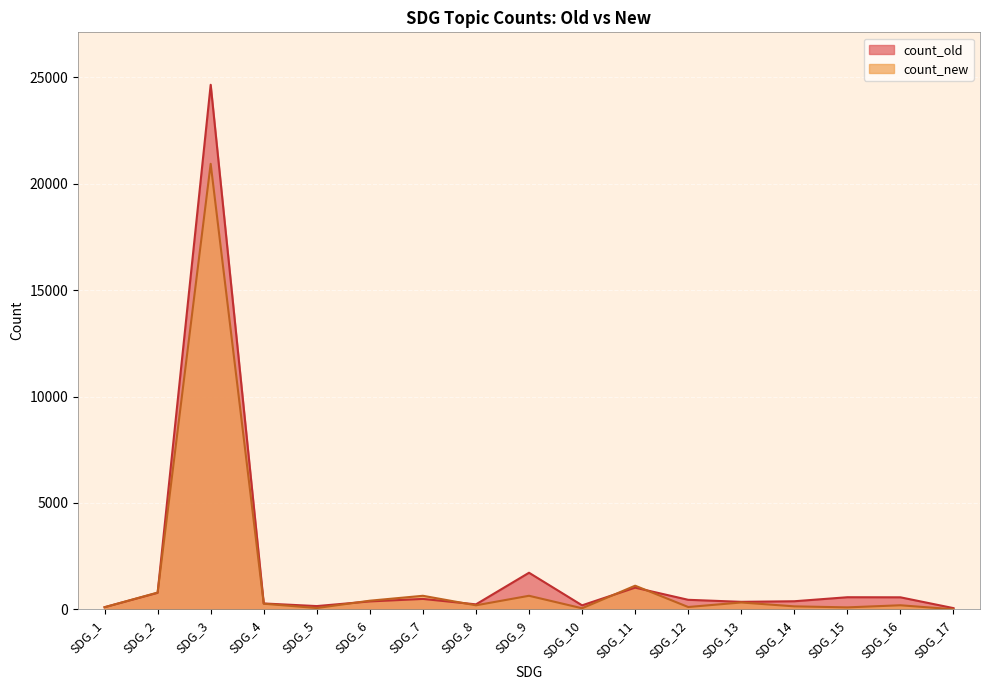

Is it true that count_new equals 319 at SDG_13?

True